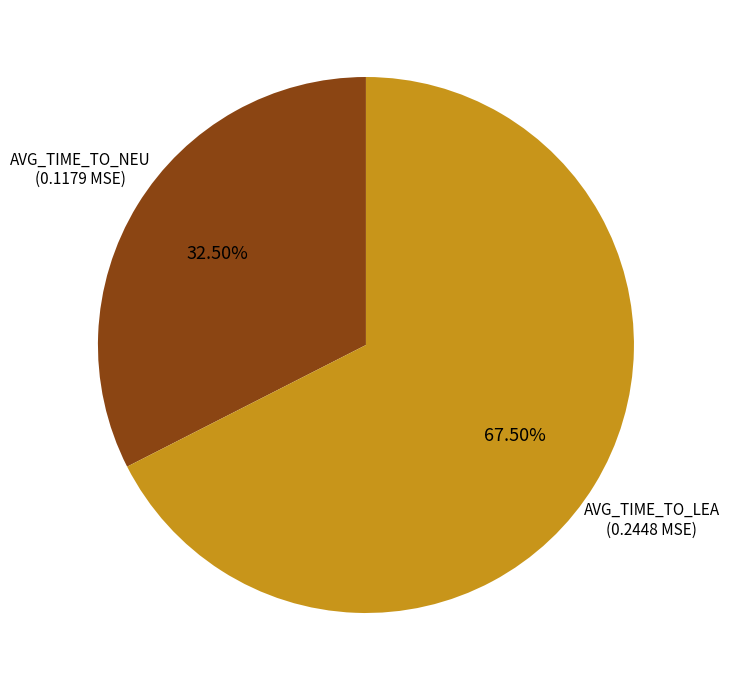

Is there any slice that represents more than half of the pie?

Yes